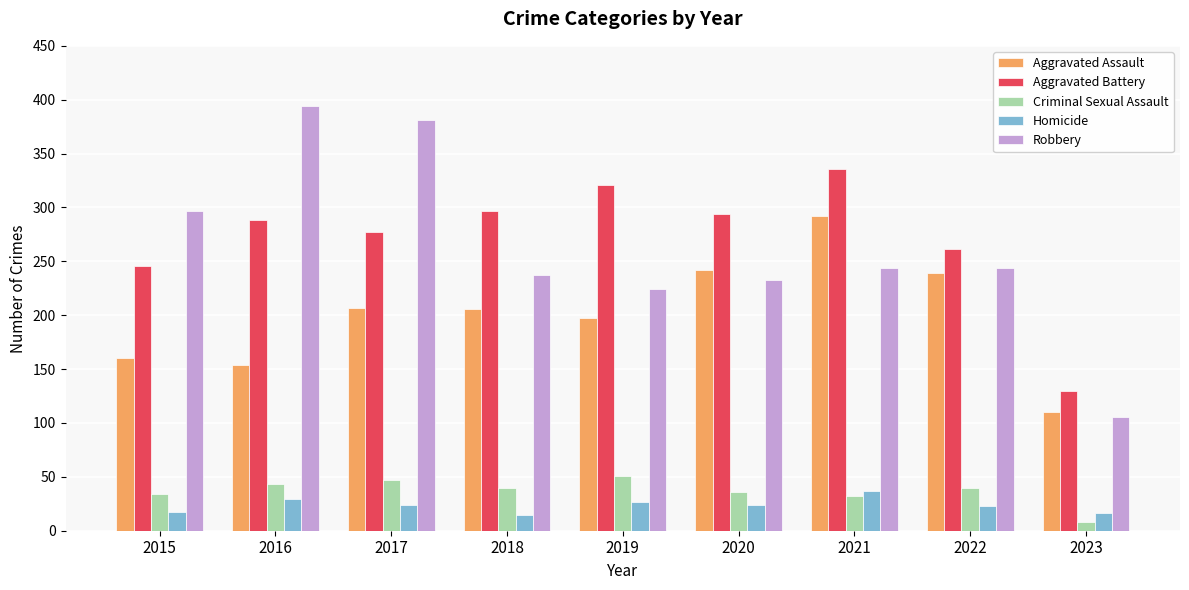

How many data points in Aggravated Battery are less than 288?

4